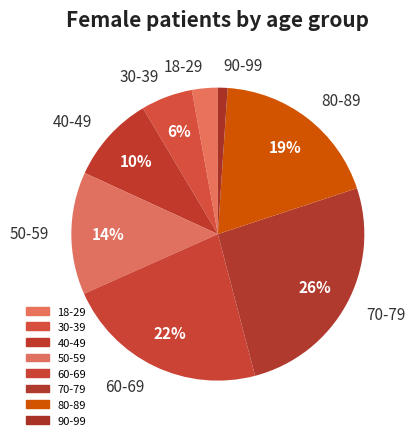

Do 30-39 and 90-99 together represent more than half of the pie?

No